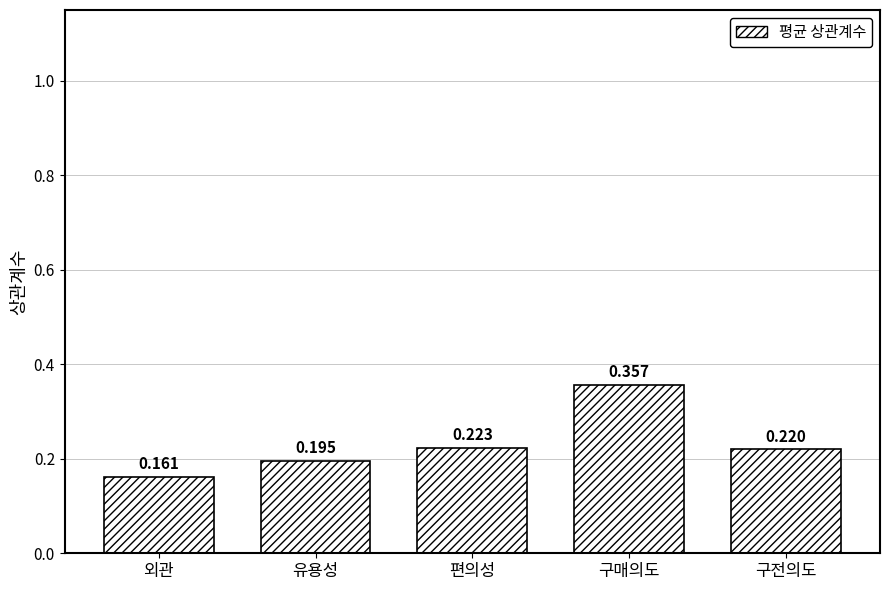

Between 구매의도 and 외관, which is larger?

구매의도